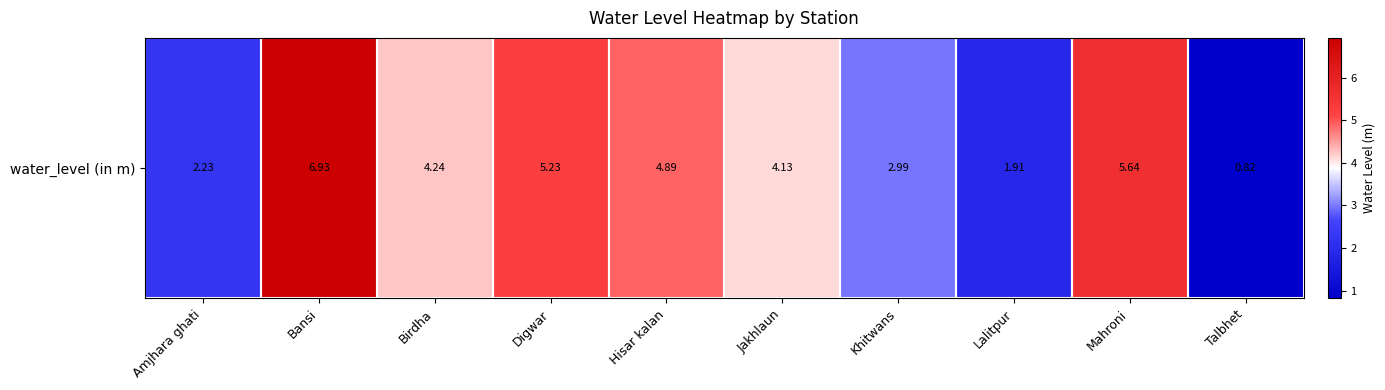

What is the sum of all values?

39.0